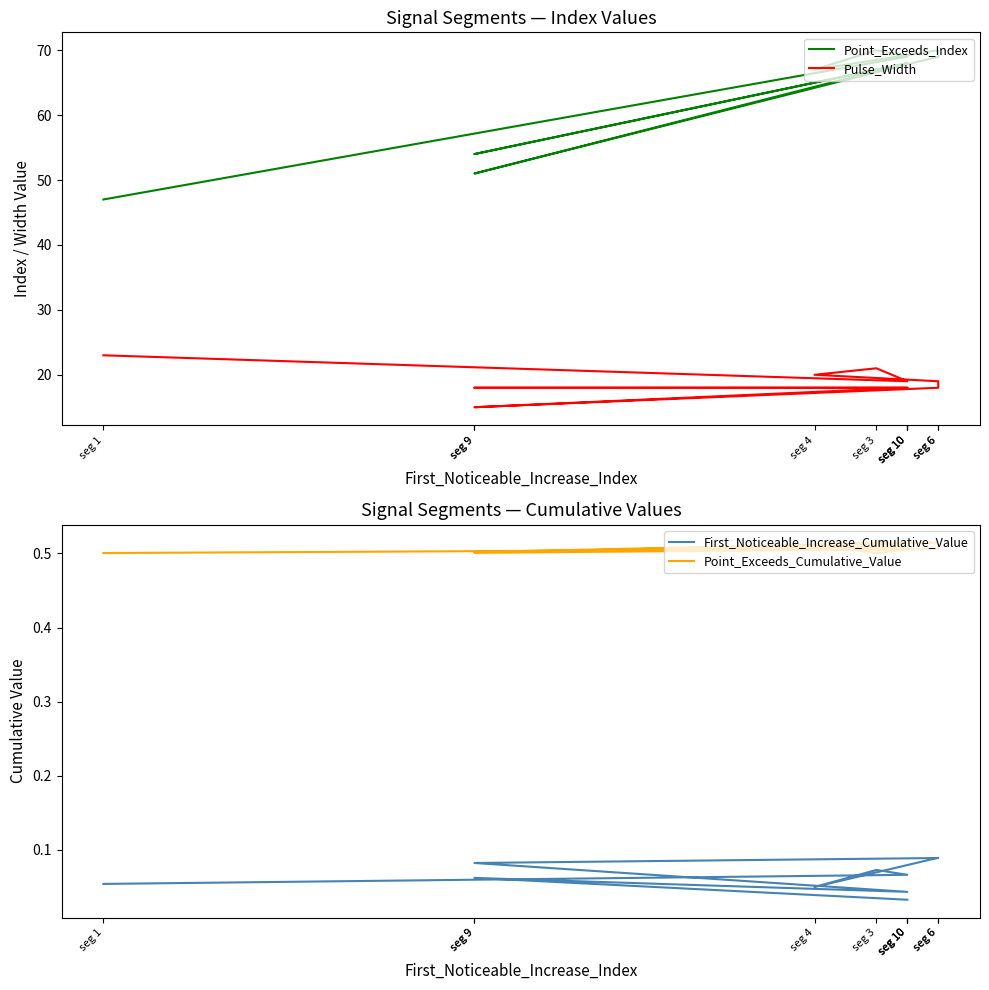

What is the total value across all series at seg 10?

88.6